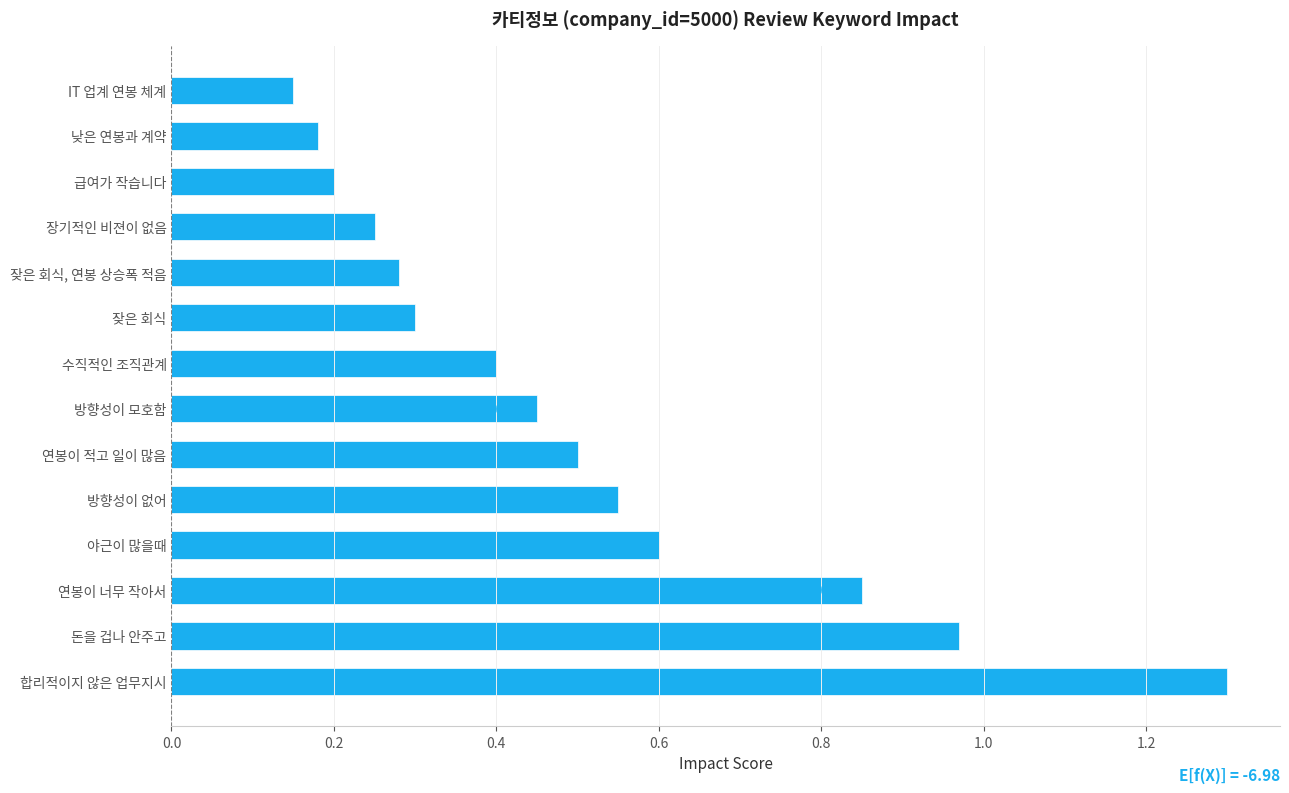

How many bars are there in total?

14